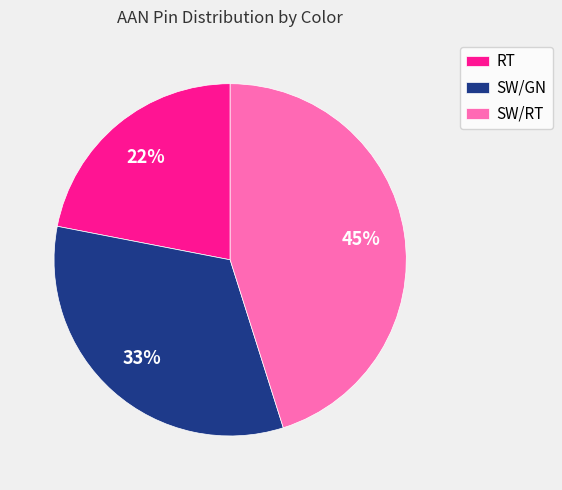

Between SW/GN and RT, which is larger?

SW/GN